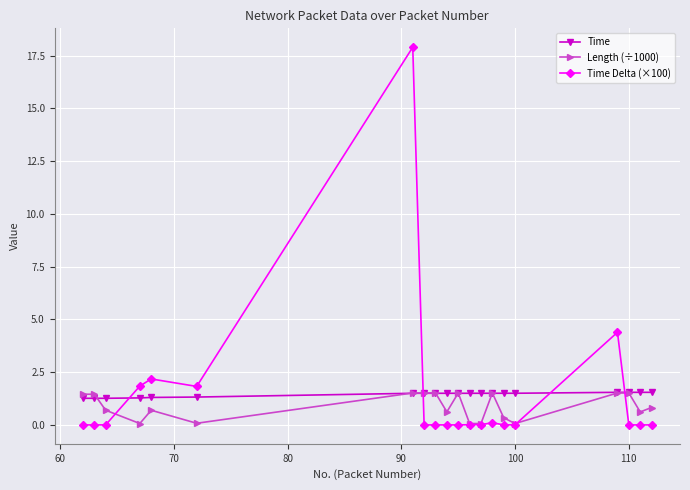

What is the value of the Time point at the 6th from the left?

1.3